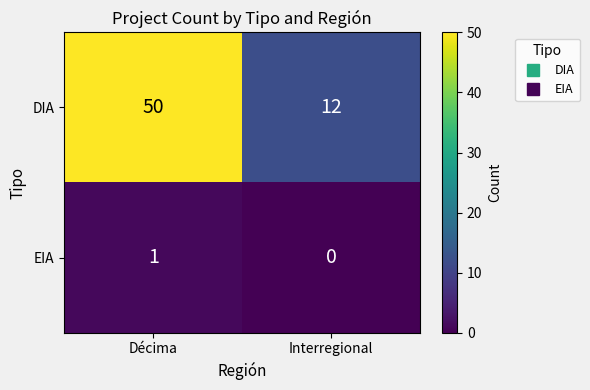

Count the number of data series in this chart.

2